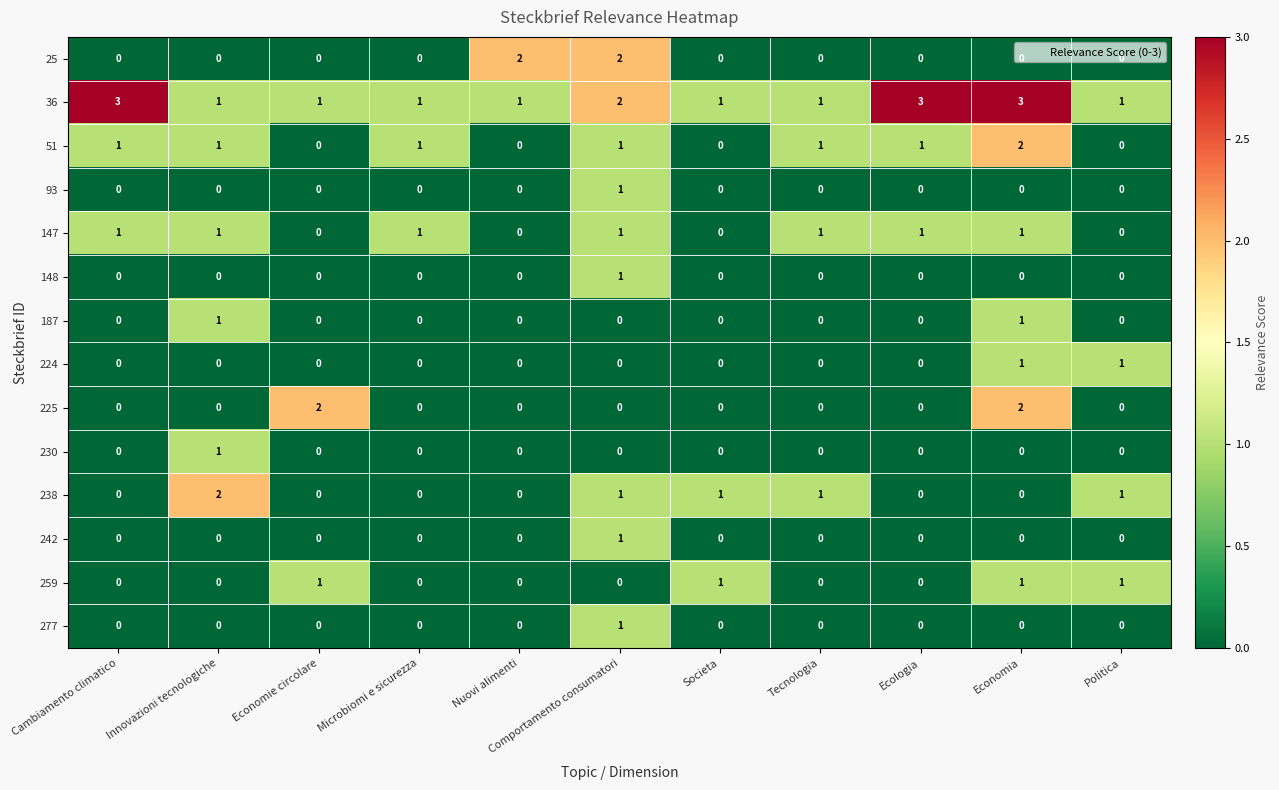

Between Societa and Ecologia, which series saw the biggest shift?

36